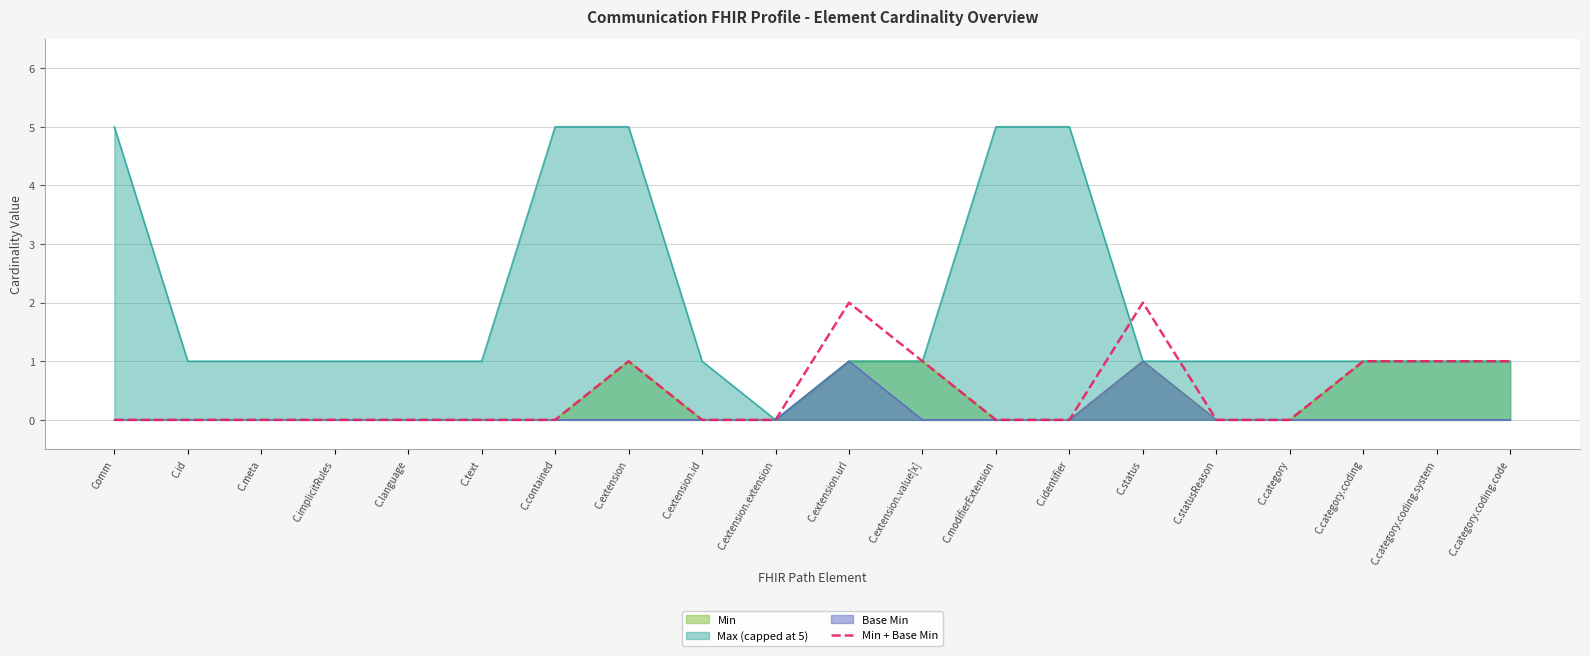

Reading left to right, what are all the values shown in this chart?

Comm=0	C.id=0	C.meta=0	C.implicitRules=0	C.language=0	C.text=0	C.contained=0	C.extension=1	C.extension.id=0	C.extension.extension=0	C.extension.url=2	C.extension.value[x]=1	C.modifierExtension=0	C.identifier=0	C.status=2	C.statusReason=0	C.category=0	C.category.coding=1	C.category.coding.system=1	C.category.coding.code=1